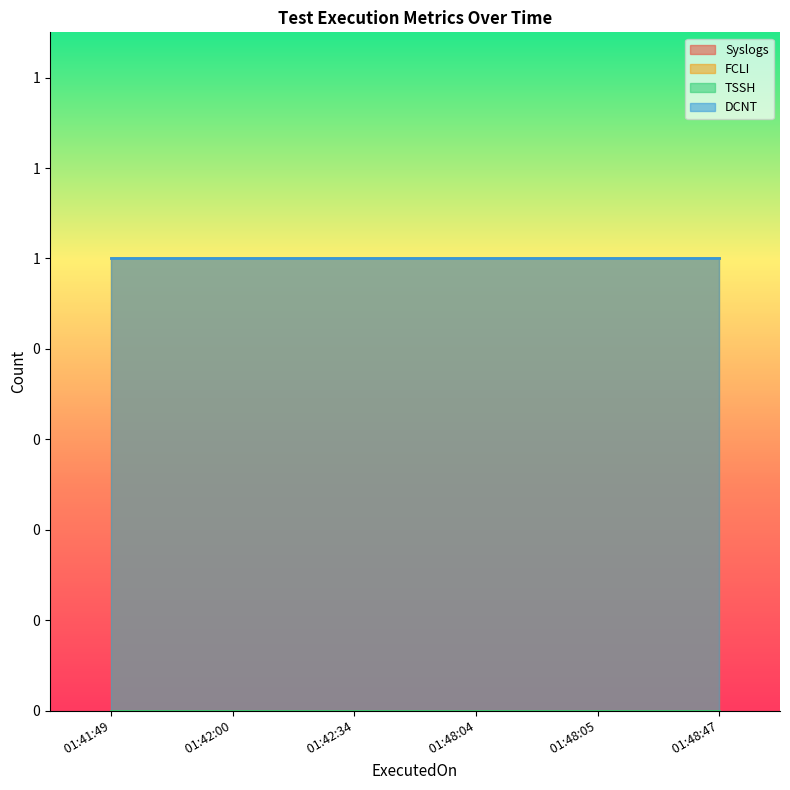

At how many categories does at least one series exceed 0?

6